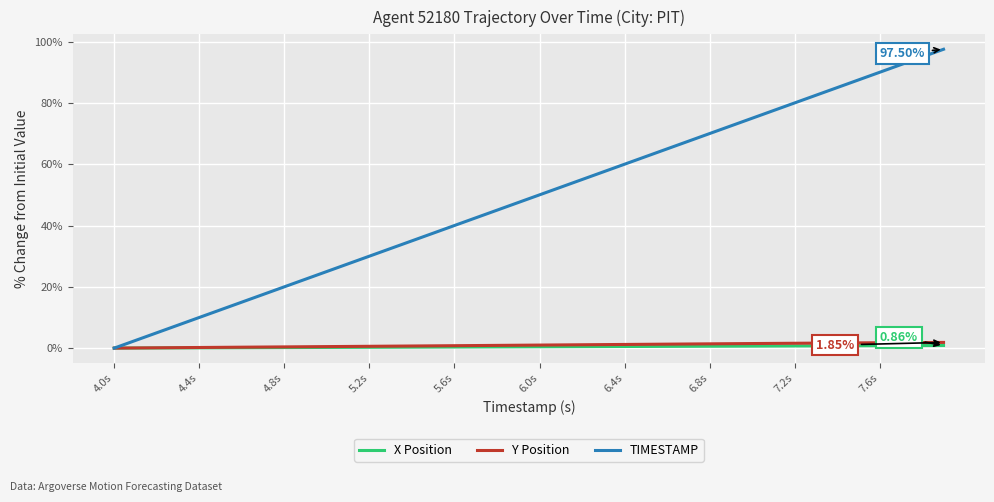

Which series has the largest total across all categories?

TIMESTAMP